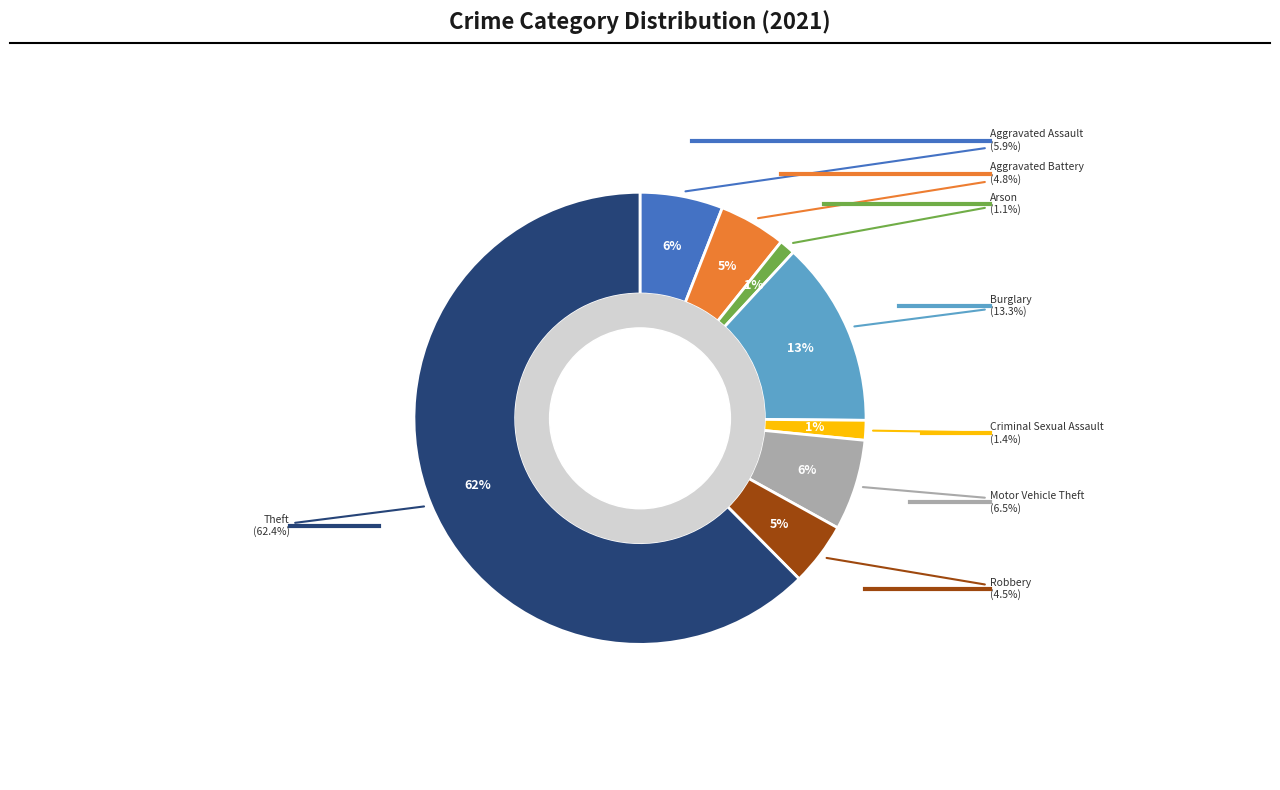

Is Aggravated Assault the majority of the pie?

No